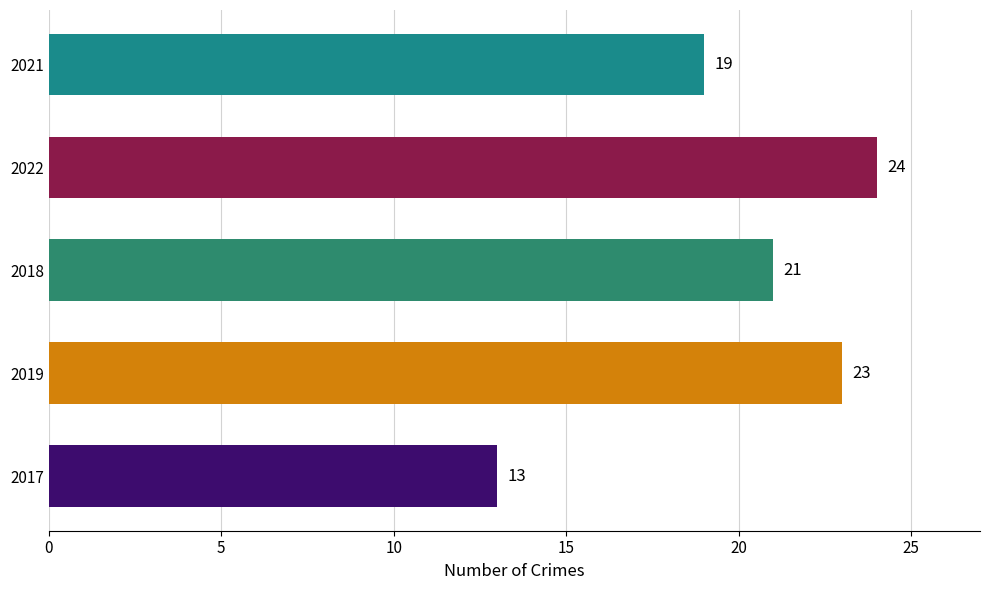

At which label is the value closest to 18?

2021